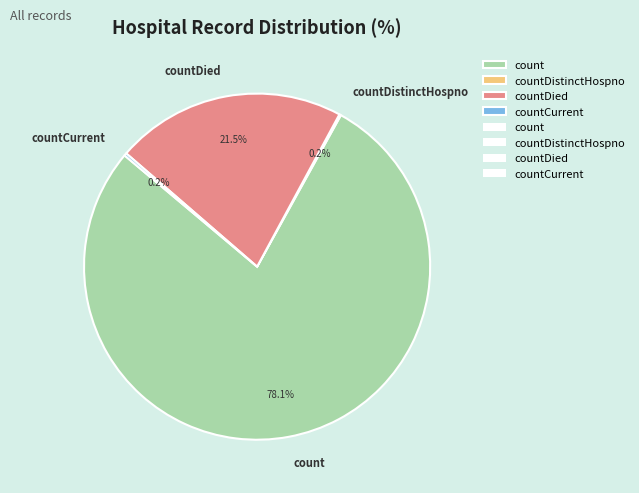

Which category has the biggest portion of the pie?

count